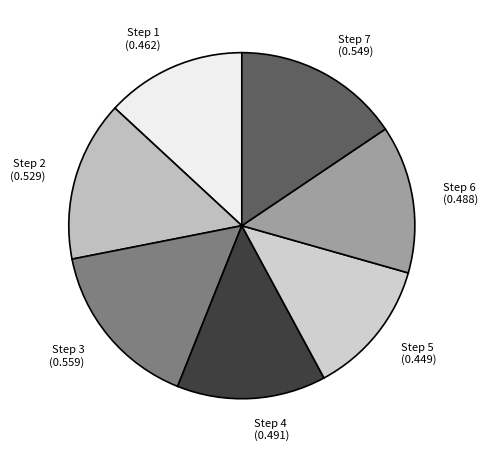

Combined, do Step 7 (0.549) and Step 5 (0.449) account for over 50%?

No